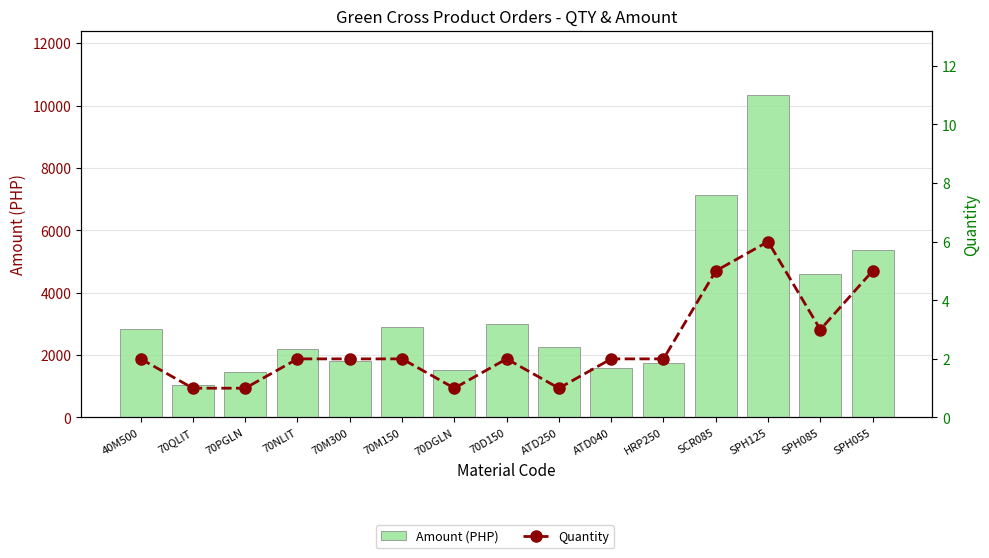

Which series has the largest range (max minus min)?

Amount (PHP)